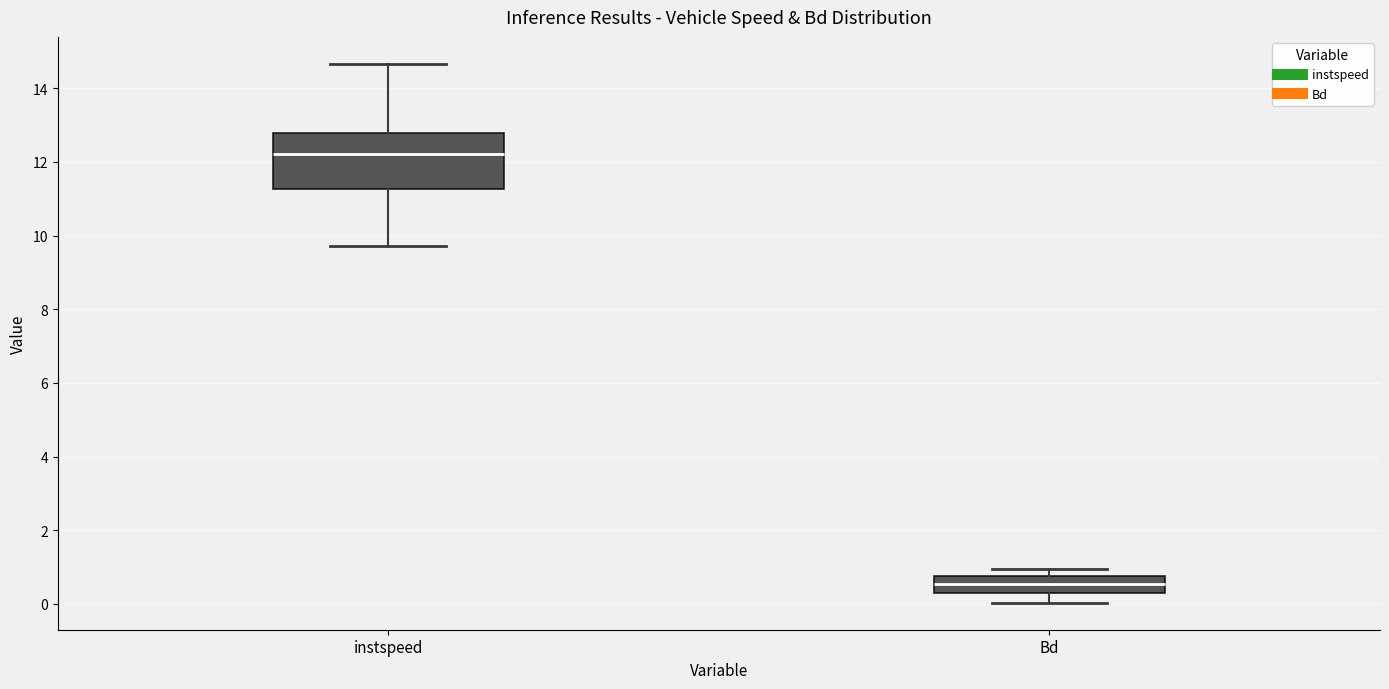

Where does the lower whisker of the box for instspeed end on the y-axis? The values are not printed on the chart, so give them approximately, as read against the axis.

9.8